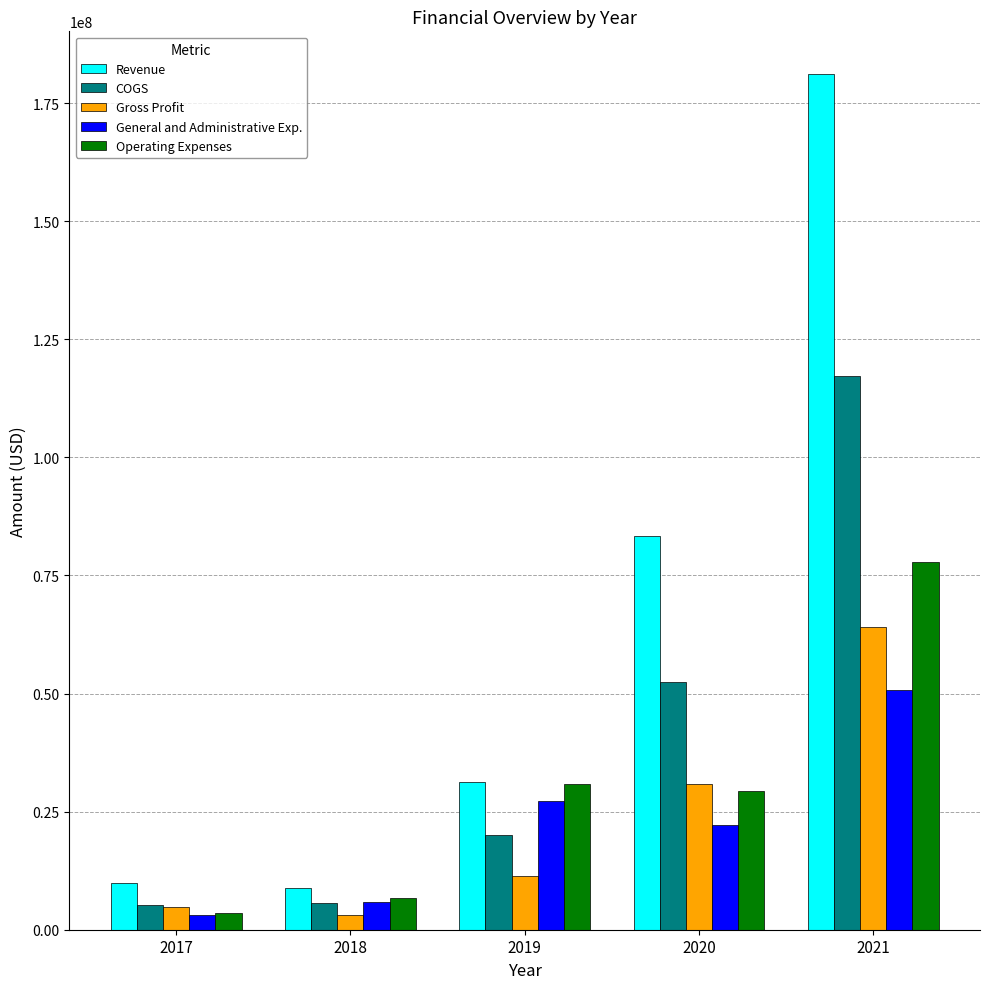

True or false: General and Administrative Exp. has a value of 22212000 at 2020.

True